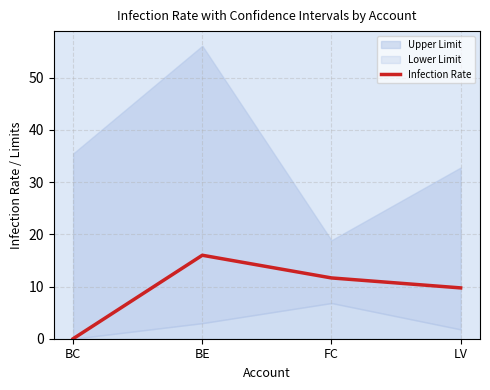

Where is the data nearest to the value 7?

LV